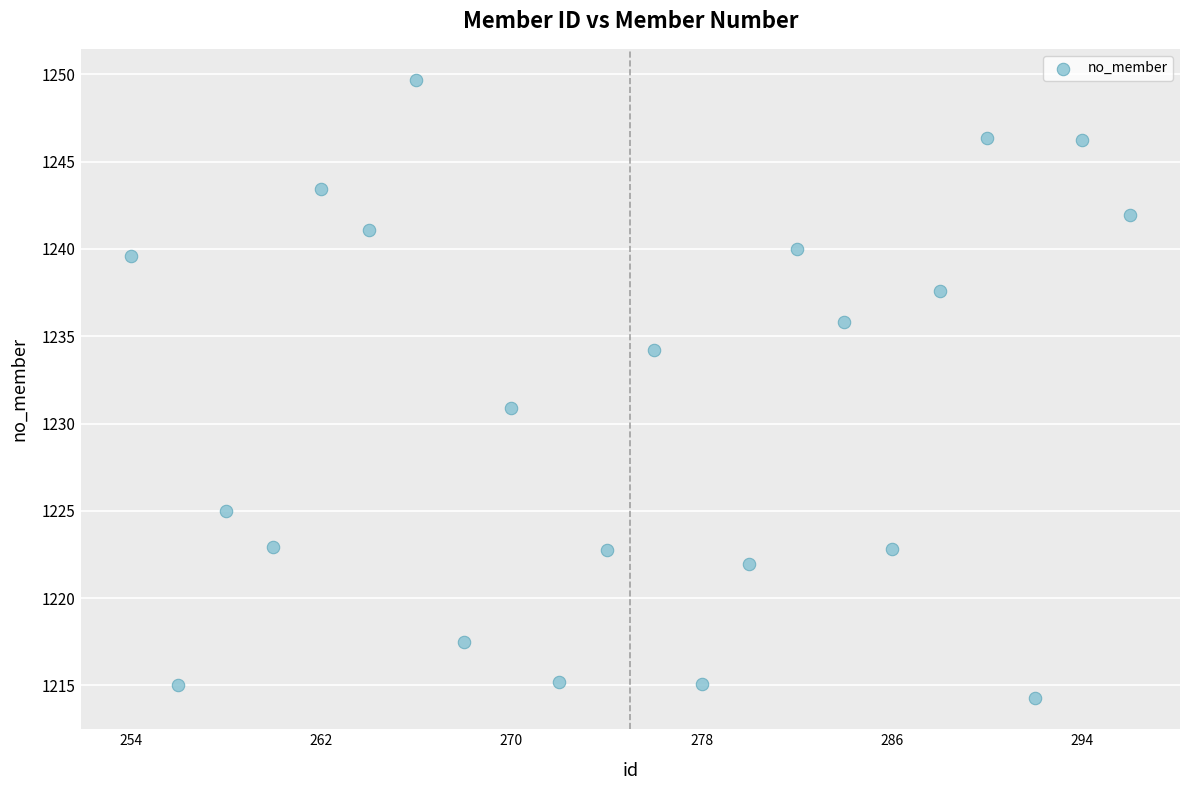

What is the range of Y values (max minus min)?

35.4